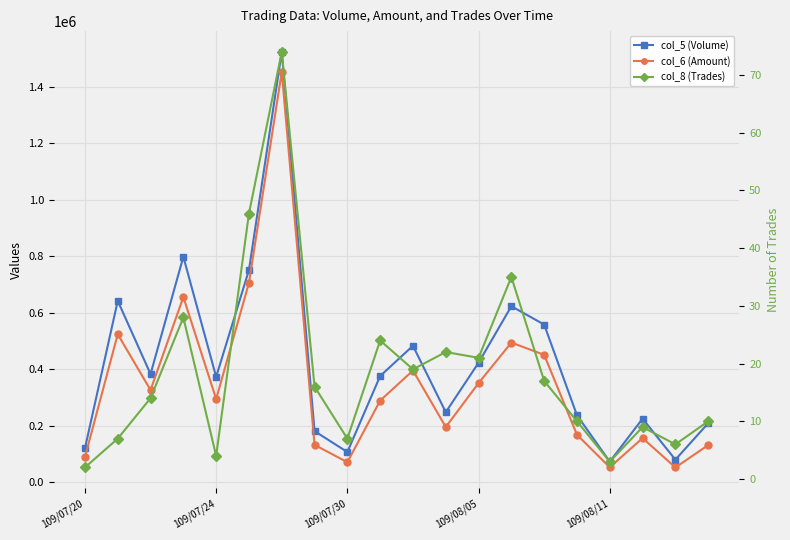

At which category is the sum across all series the highest?

6